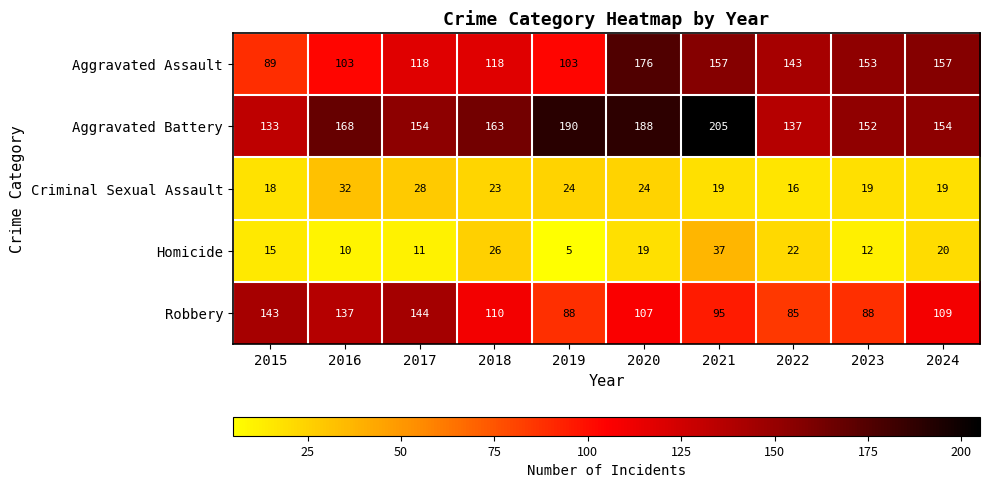

Which series has the widest spread of values?

Aggravated Assault